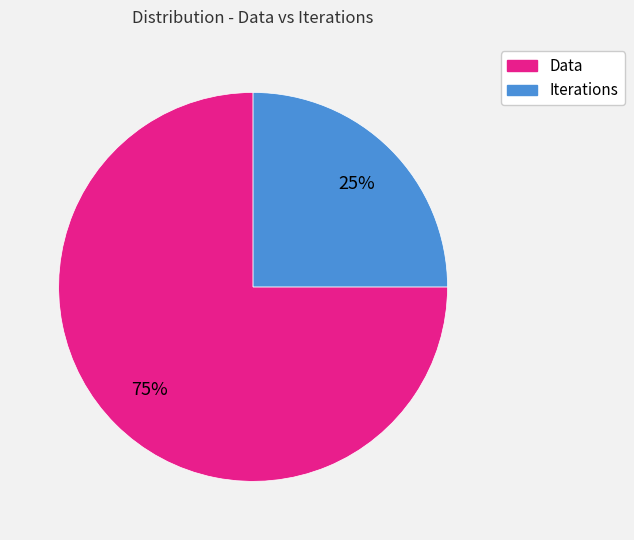

Combined, do Iterations and Data account for over 50%?

Yes